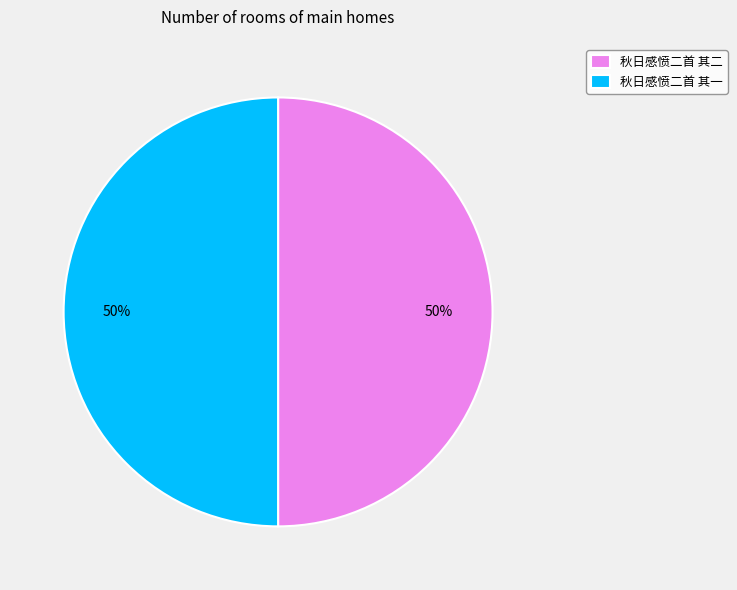

To the nearest percent, what portion does 秋日感愤二首 其一 represent?

50%